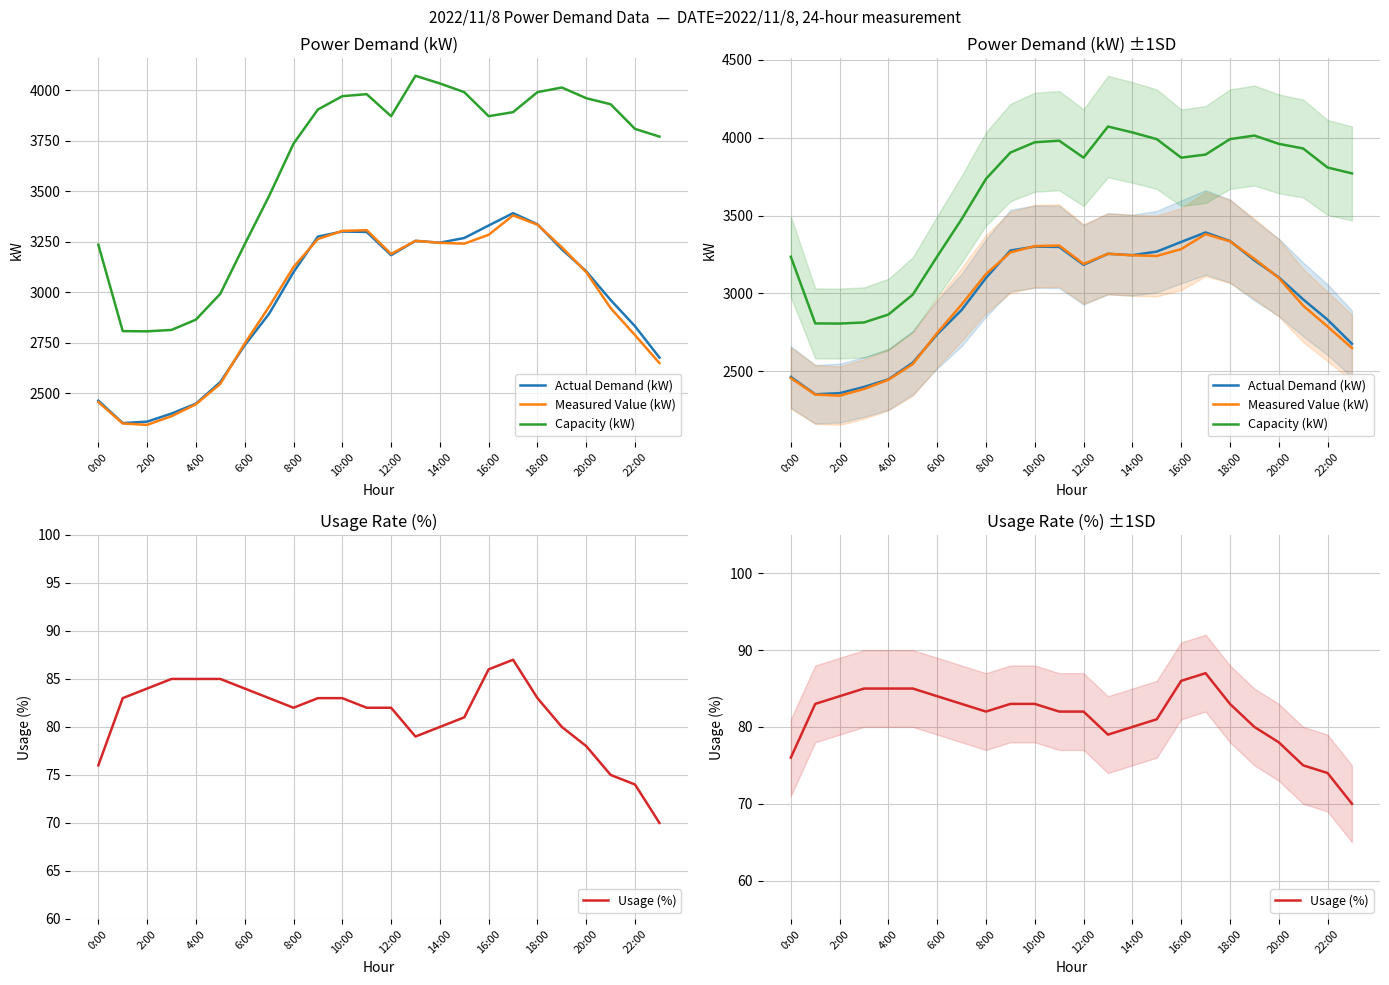

Reading left to right, what are all the values shown in this chart?

Actual Demand (kW): 2464	2353	2360	2400	2449	2556	2738	2894	3100	3276	3301	3299	3184	3255	3246	3269	3331	3392	3337	3213	3104	2962	2832	2677
Measured Value (kW): 2457	2351	2344	2387	2446	2547	2747	2929	3125	3264	3304	3308	3190	3255	3245	3241	3285	3381	3335	3223	3100	2922	2788	2650
Capacity (kW): 3236	2808	2807	2814	2865	2993	3238	3477	3736	3905	3971	3981	3872	4072	4034	3991	3872	3892	3991	4014	3961	3931	3809	3771
Usage (%): 76	83	84	85	85	85	84	83	82	83	83	82	82	79	80	81	86	87	83	80	78	75	74	70